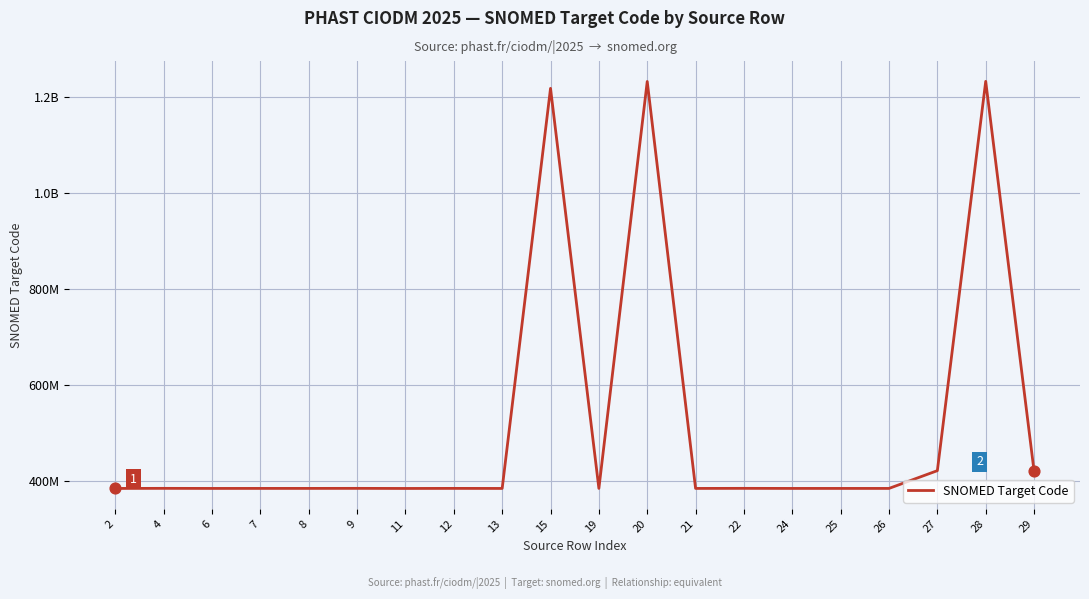

Approximately how many times larger is the value at 19 compared to 15?

0.3